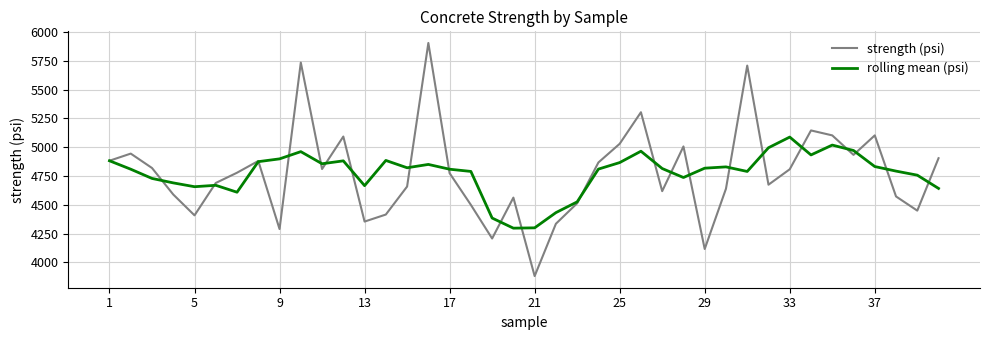

Which series has the widest spread of values?

strength (psi)